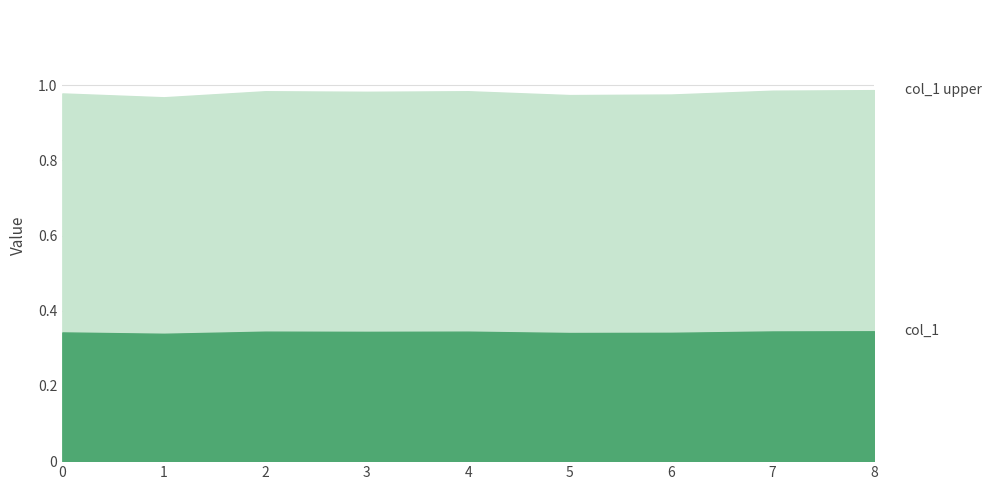

How many lines are shown in the chart?

1